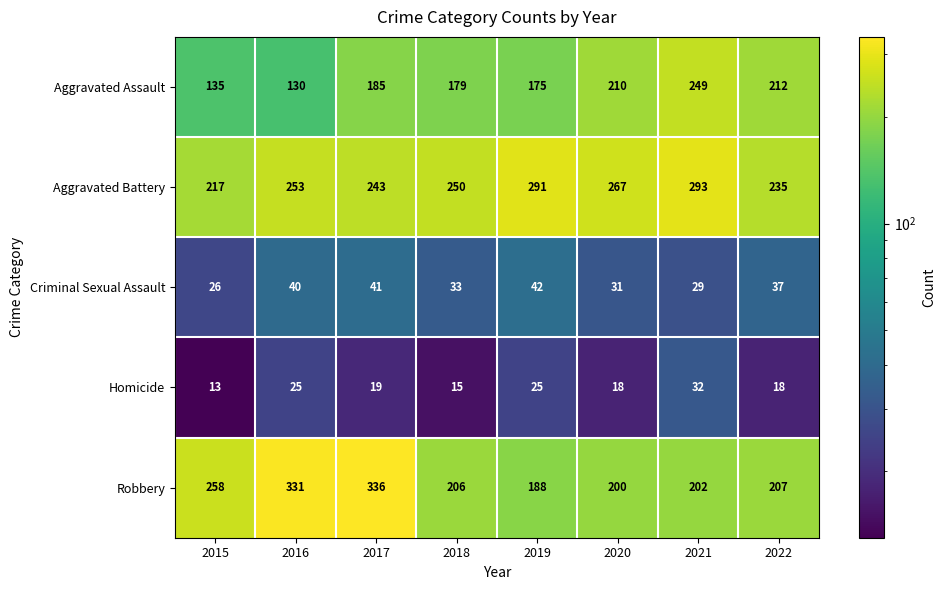

What is the sum of the Aggravated Battery values at 2016 and 2019?

544